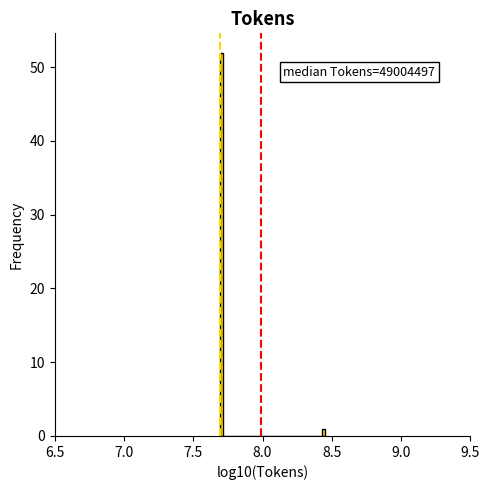

Read against the x-axis, roughly where is the centre of the tallest bar?

7.70